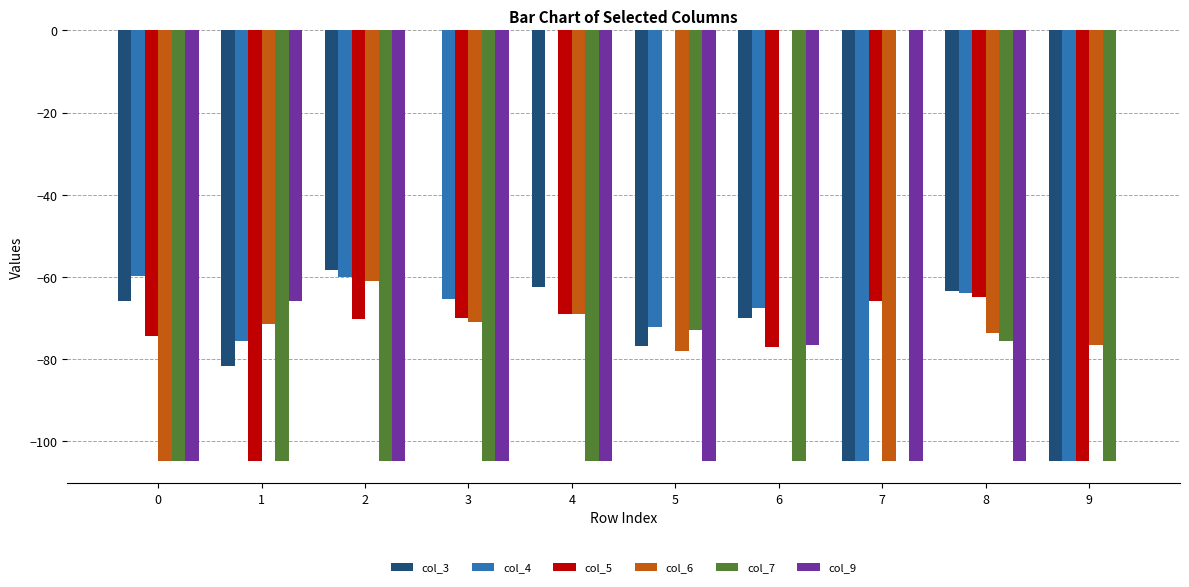

Which series has the largest total across all categories?

col_4